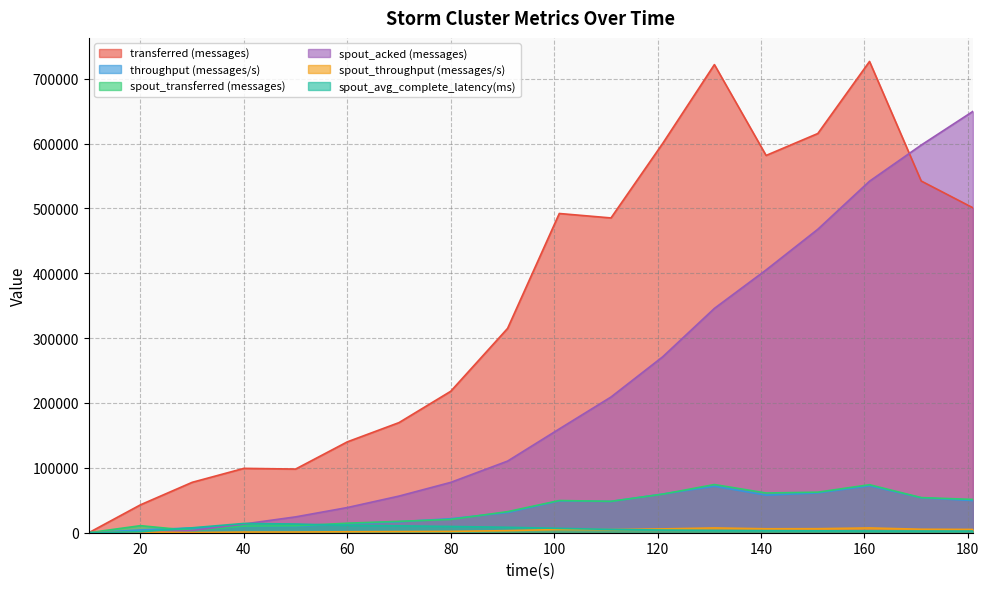

What is the difference between the spout_transferred (messages) values at 80 and 91?

12080.0